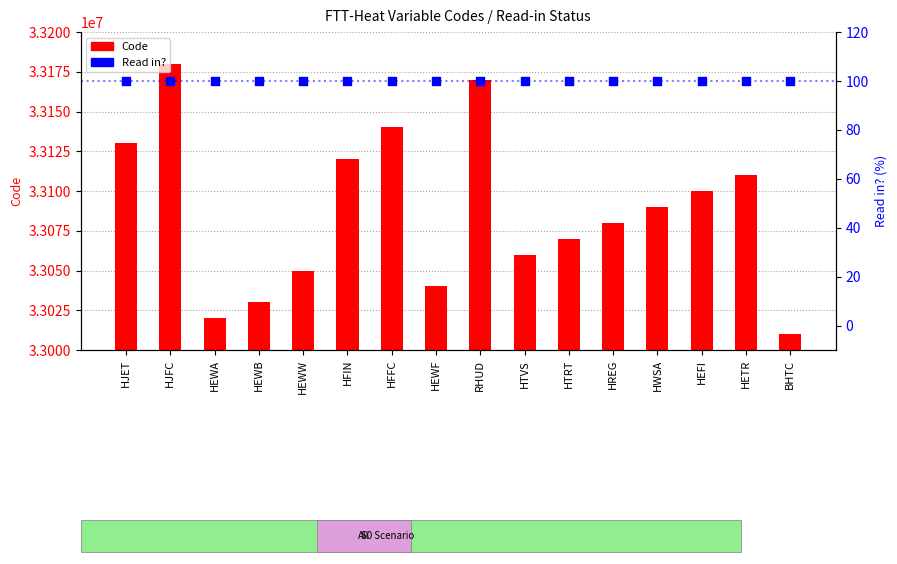

At which category is the sum across all series the highest?

HJFC